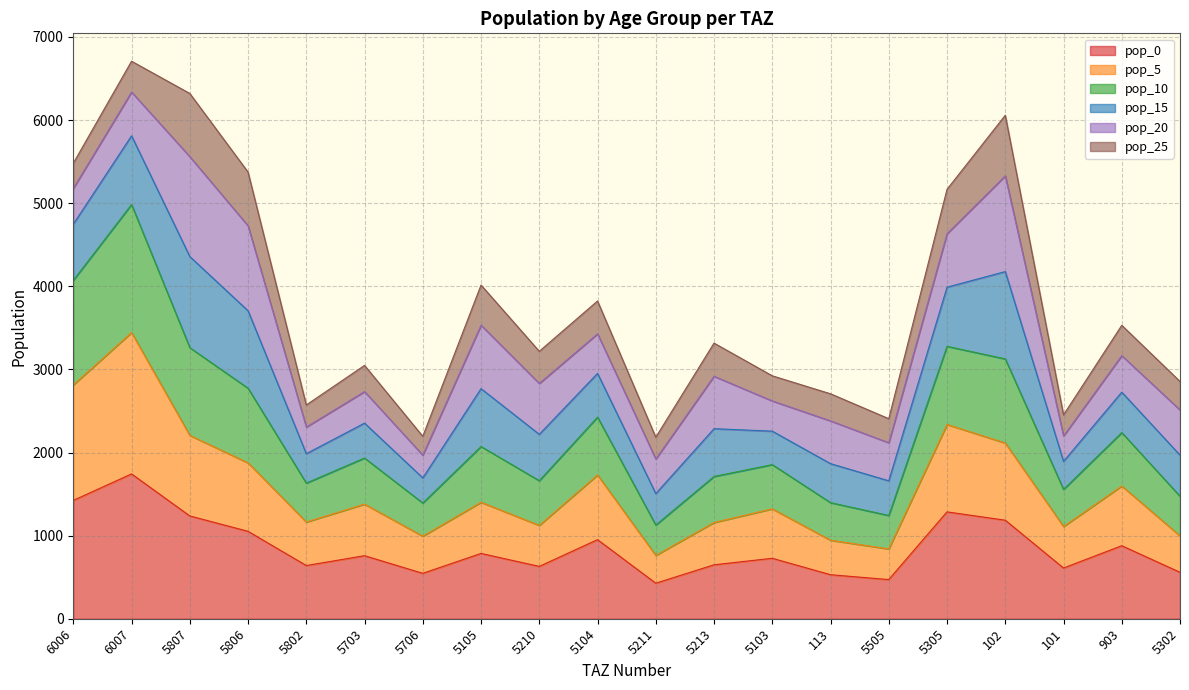

What is the total value across all series at 6007?

6708.2